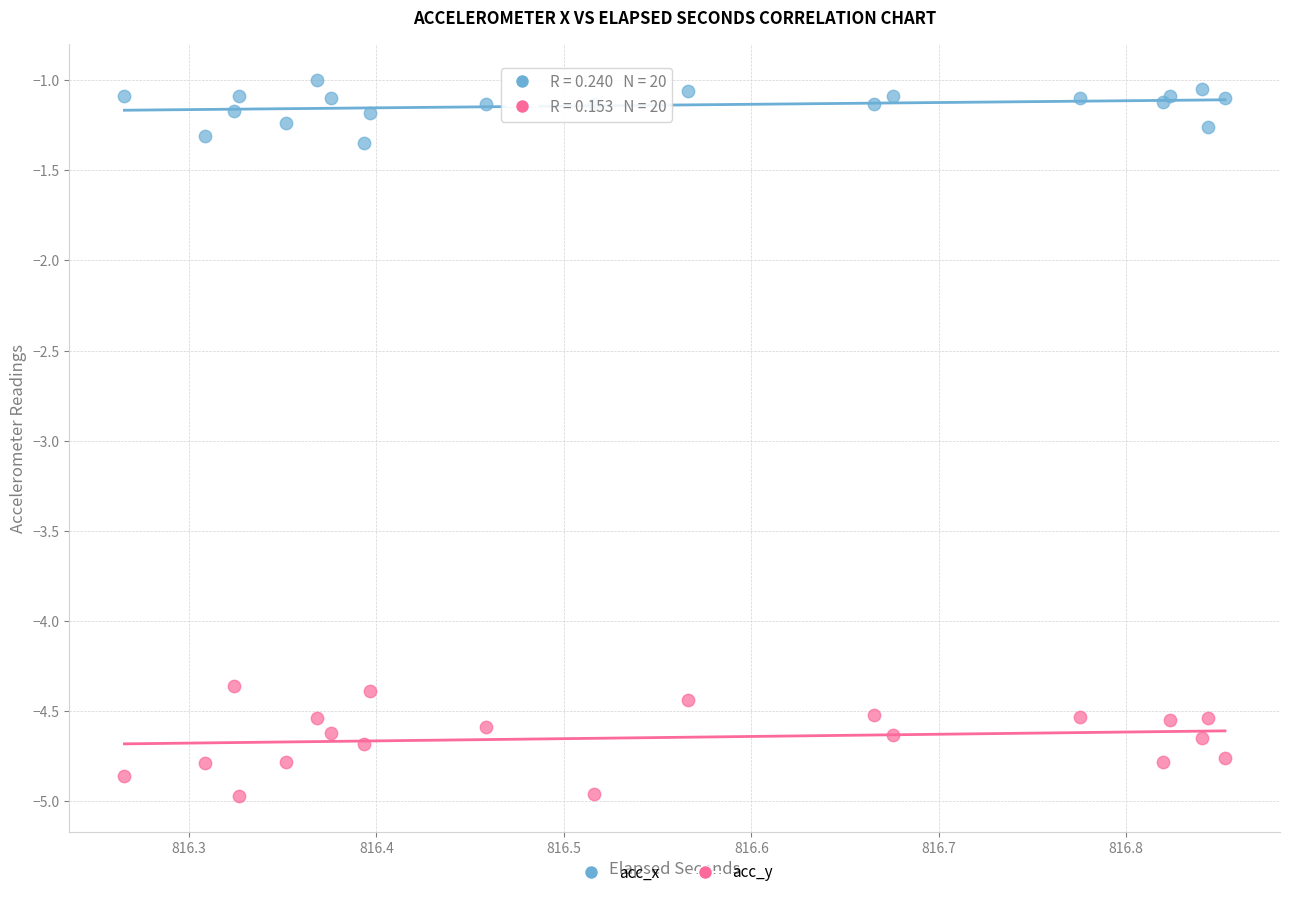

What is the X range (max minus min) for the scatter plot?

0.6